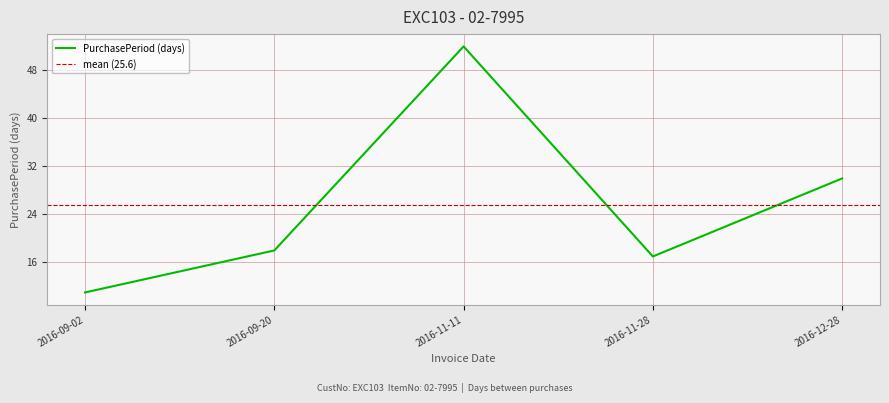

The value at 2016-12-28 is 53. True or false?

False